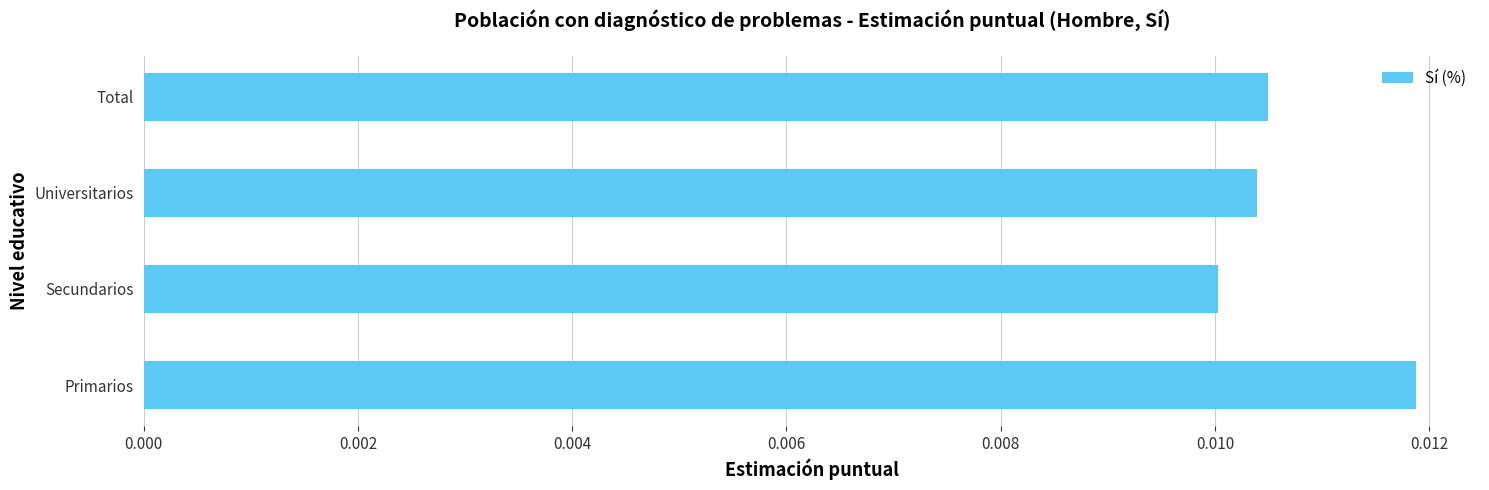

List the labels in order of value, largest first.

Primarios, Total, Universitarios, Secundarios